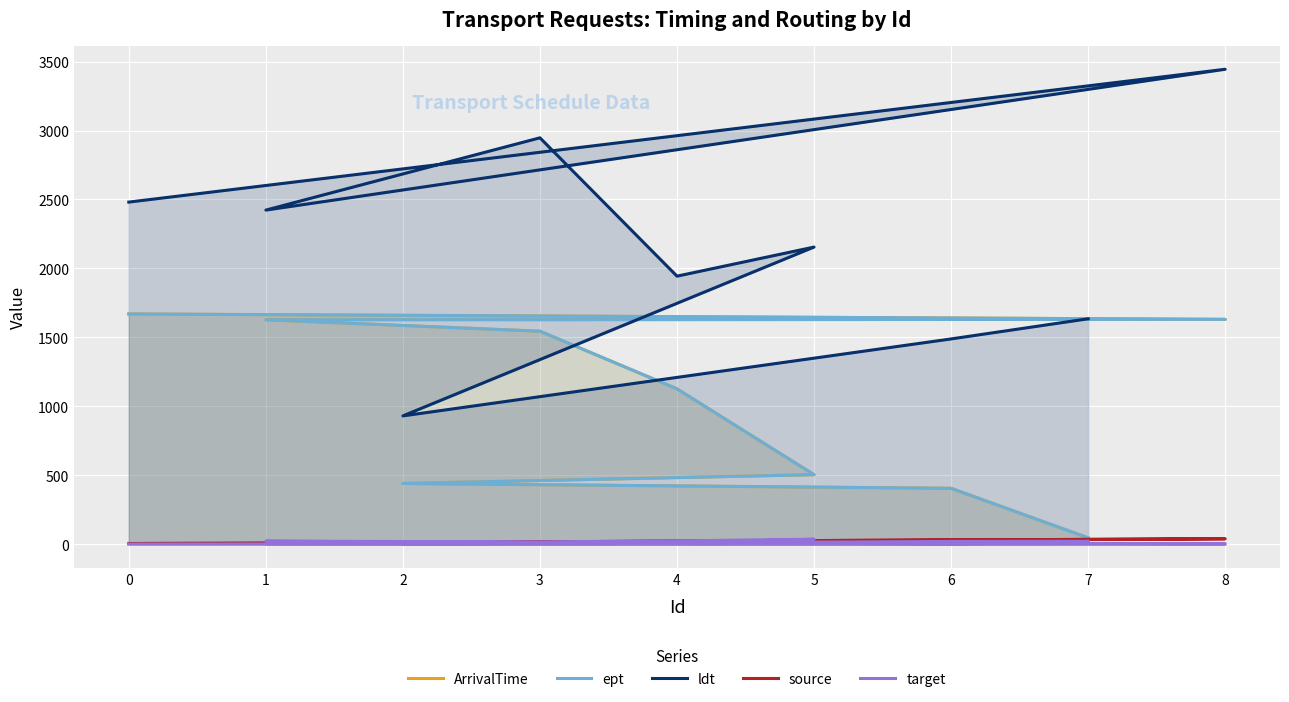

Where is the first local maximum for target?

5